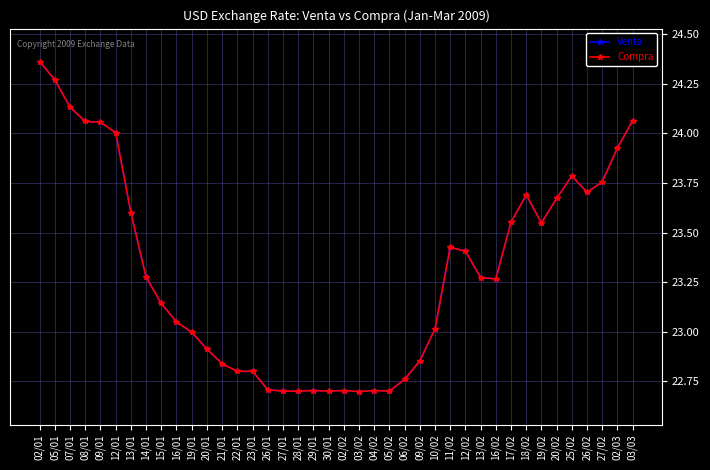

The Venta series shows 23.9 at 02/03. True or false?

True